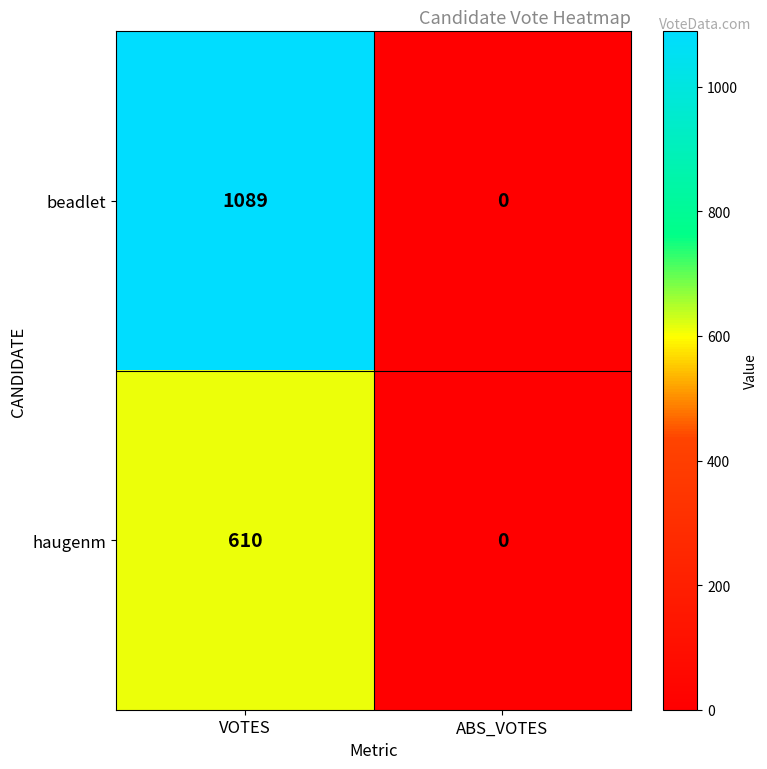

What is the maximum value for beadlet?

1089